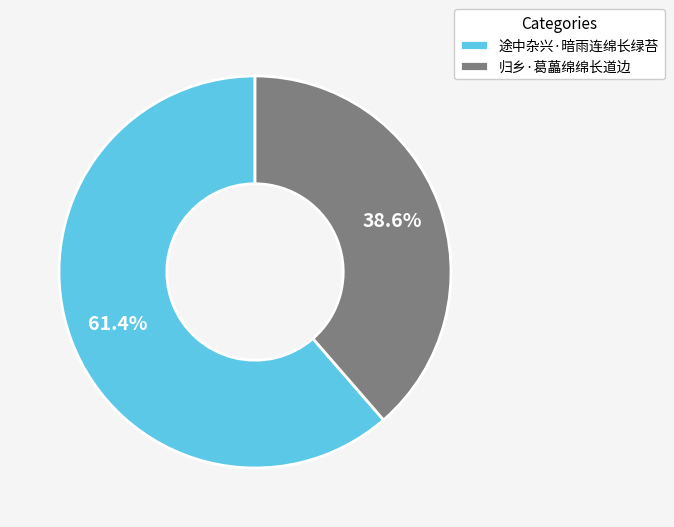

Count the number of slices in the pie.

2